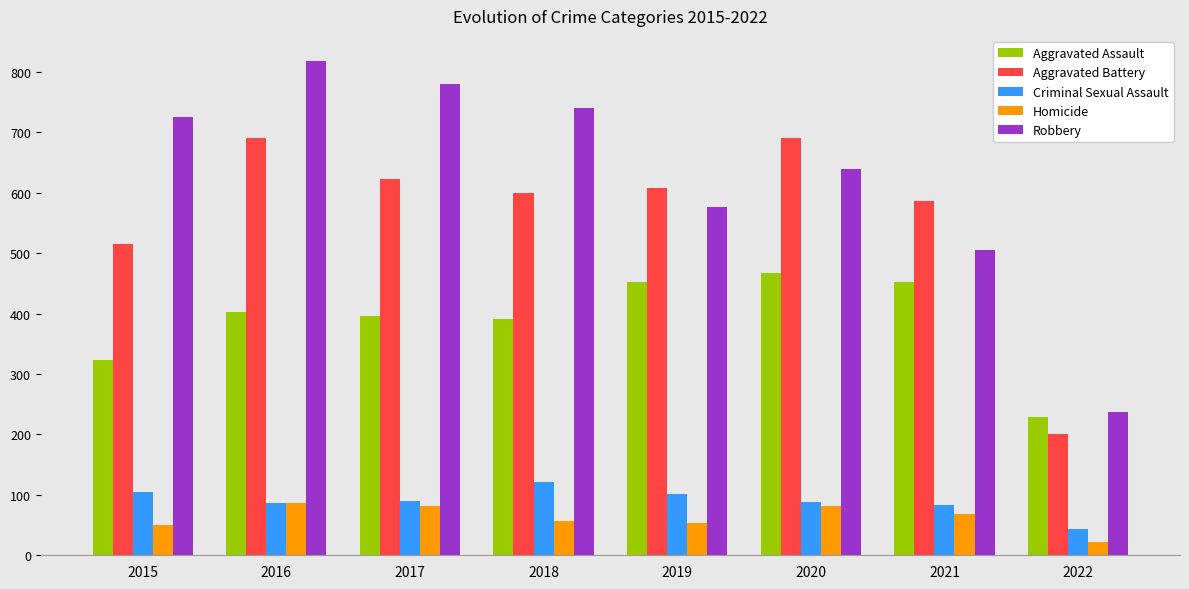

What is the sum of all Aggravated Battery values?

4516